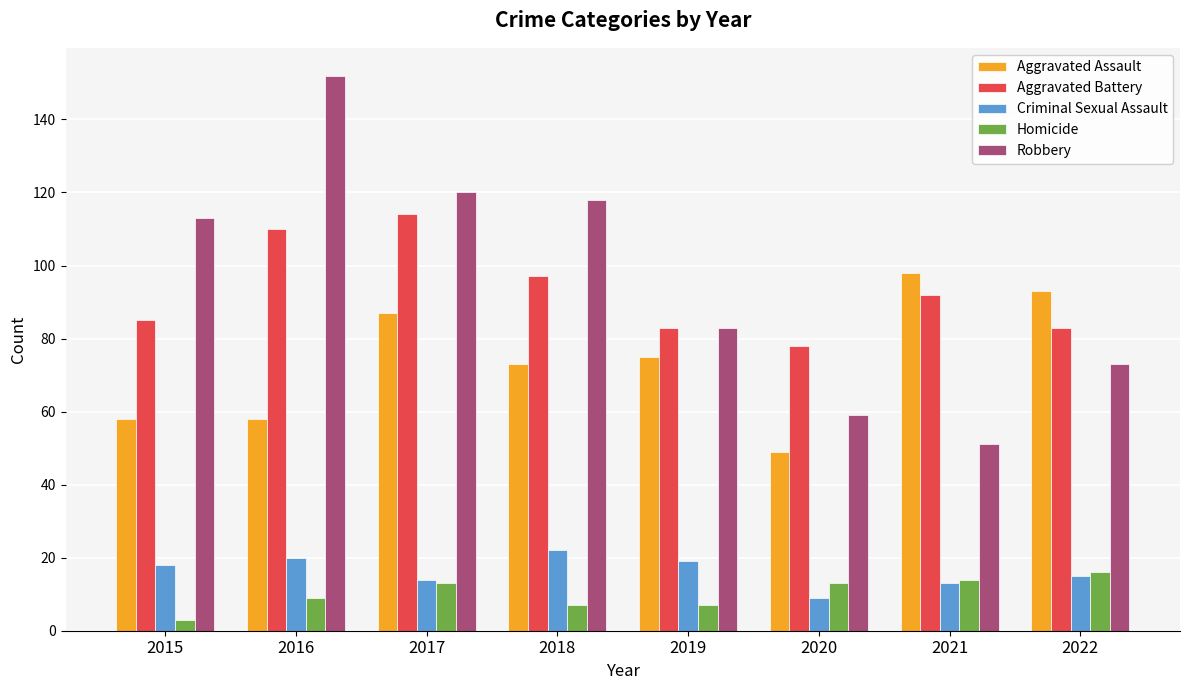

How many data points does each series have?

8